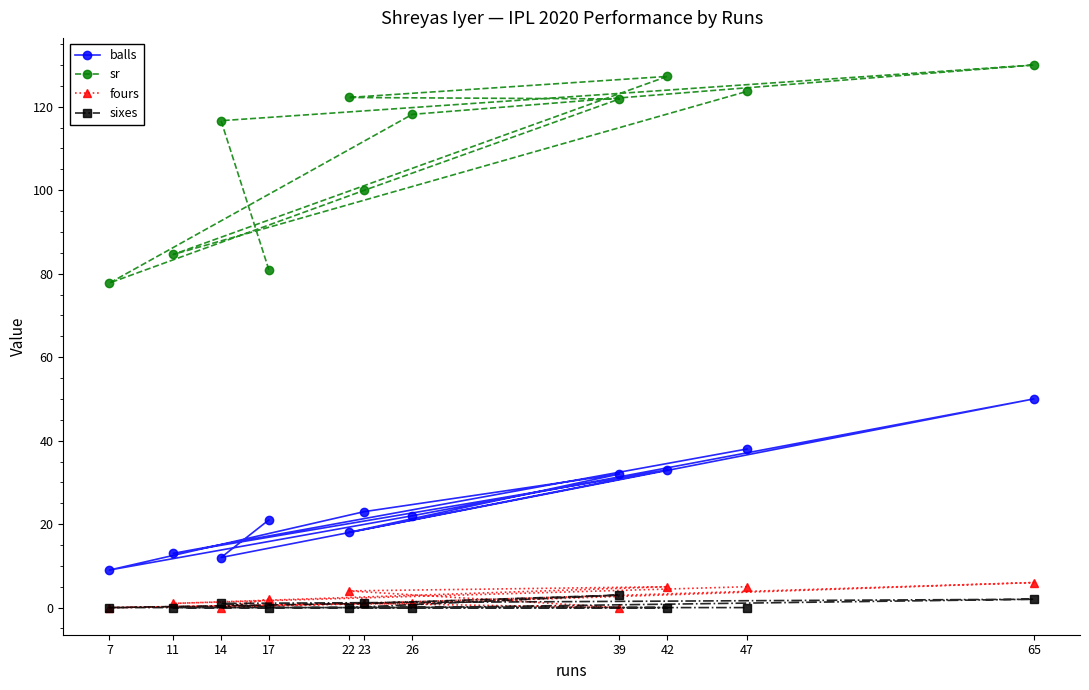

What is the total value across all series at 42?

165.3